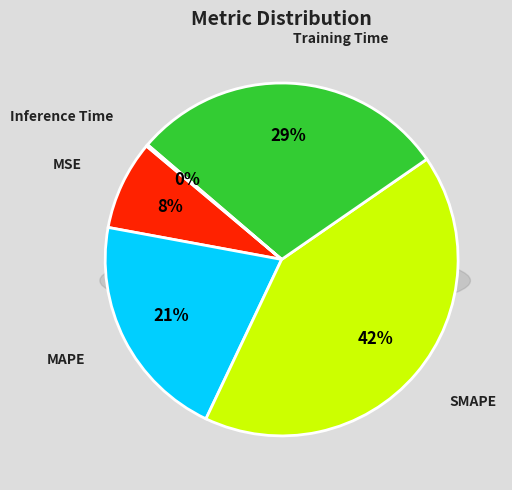

Is Inference Time the majority of the pie?

No